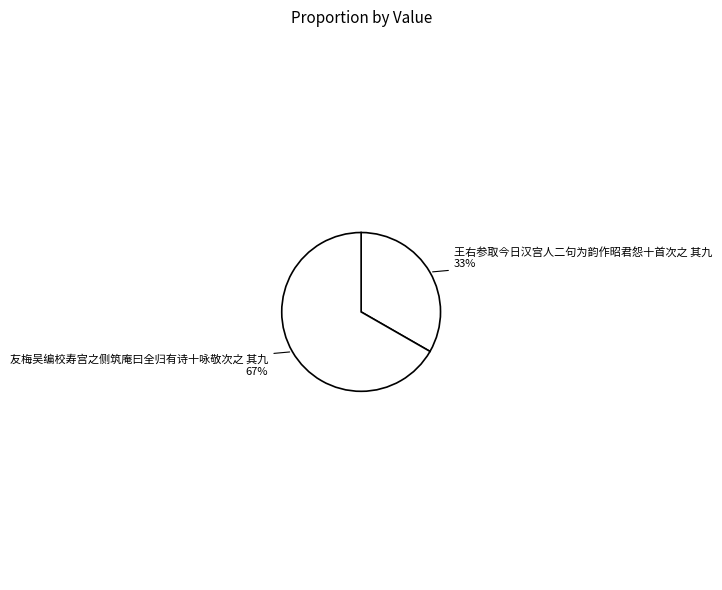

How many segments does this pie chart have?

2